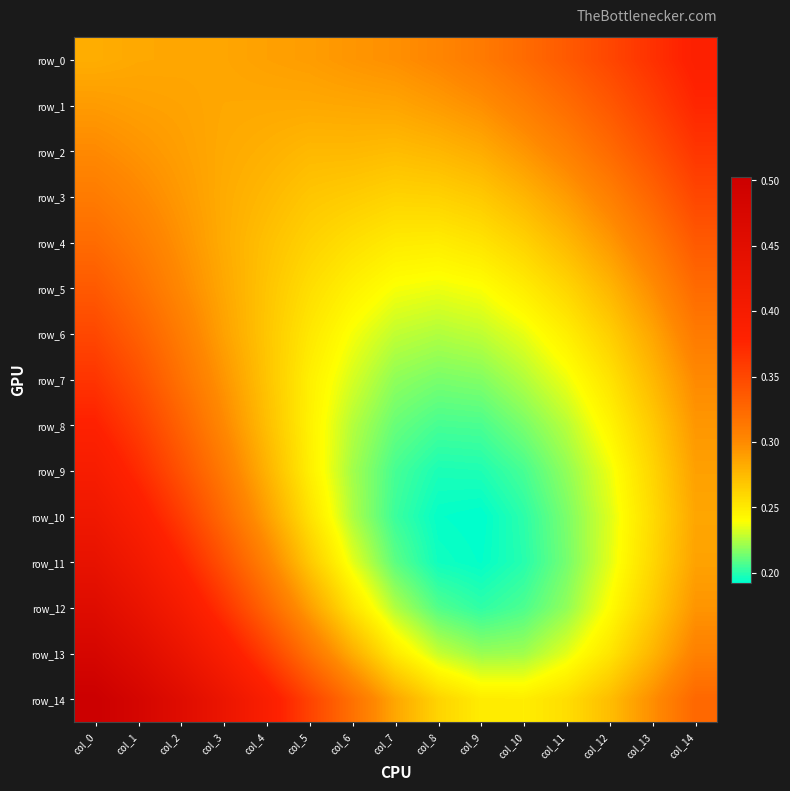

Where is row_12 nearest to the value 0?

col_9